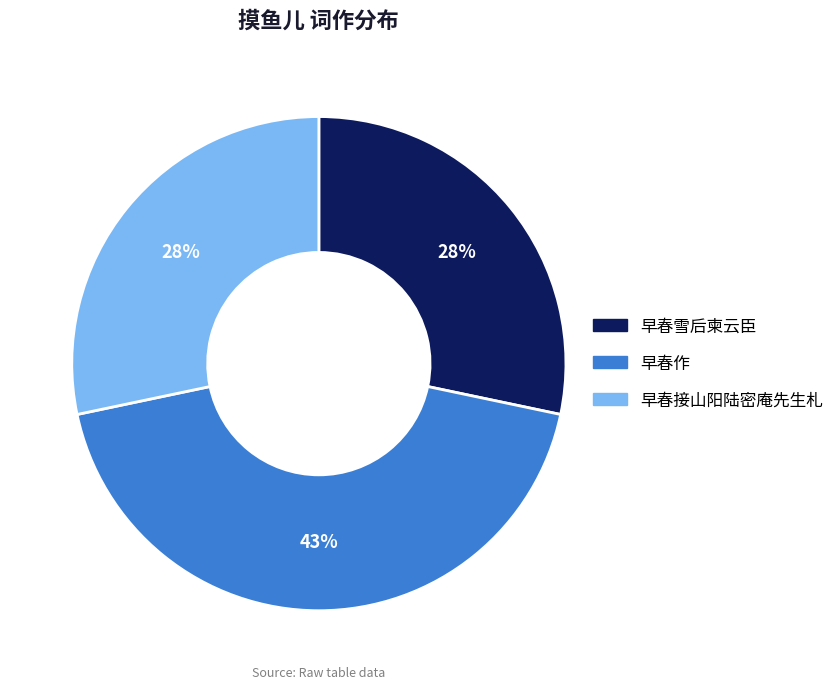

True or false: 早春作 accounts for 51% of the total.

False